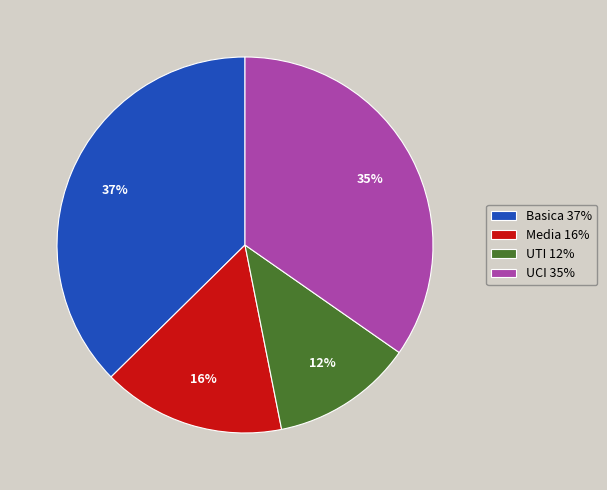

Does any single category account for the majority?

No